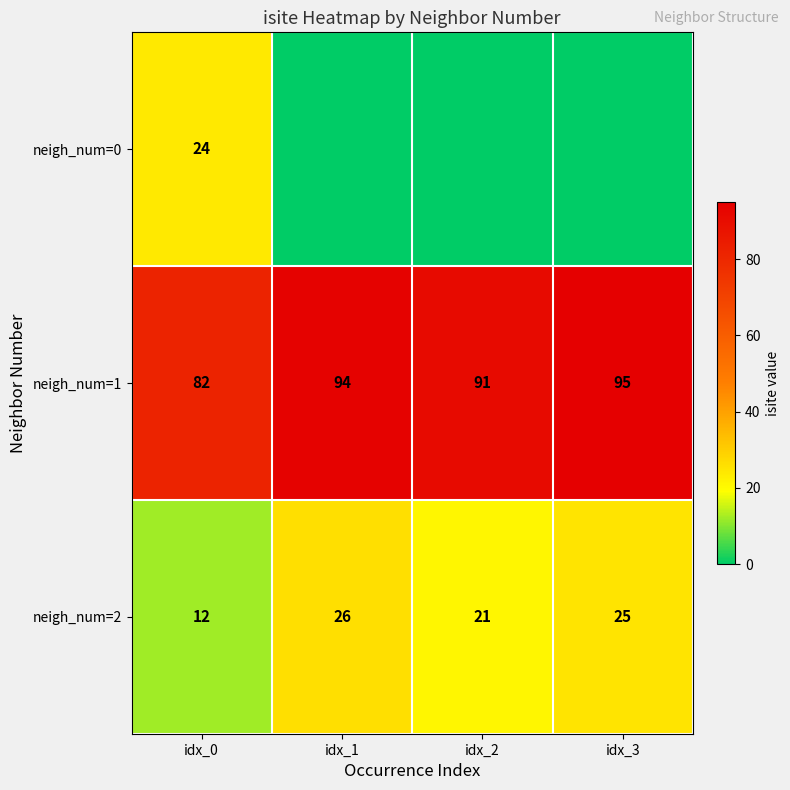

Is it true that neigh_num=1 equals 91 at idx_2?

True